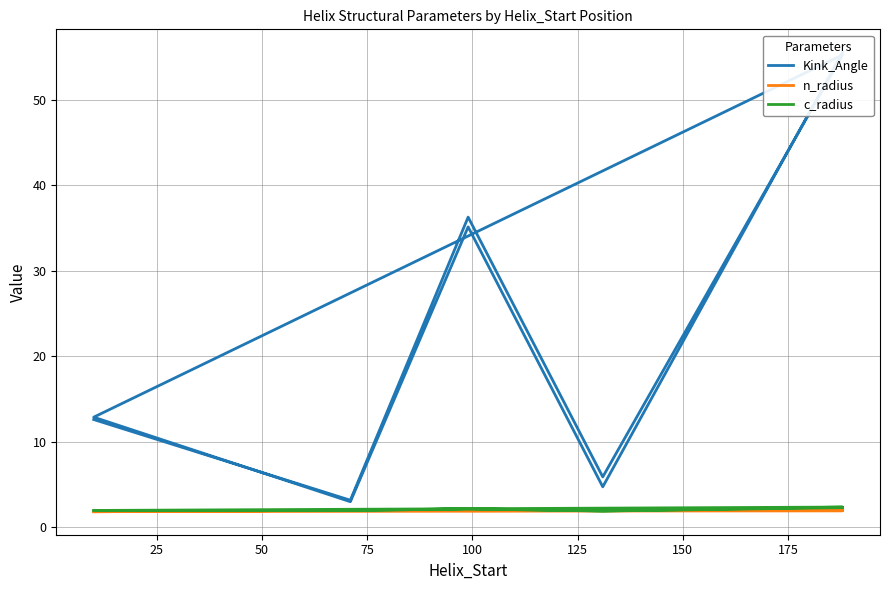

Reading left to right, what are all the values shown in this chart?

Kink_Angle: 12.6	3.1	36.3	5.9	55.3	12.9	3.0	35.1	4.7	55.6
n_radius: 1.8	2.0	1.9	1.9	1.9	1.8	2.0	1.9	1.9	1.9
c_radius: 1.9	1.9	2.1	1.9	2.3	1.9	1.9	2.1	1.9	2.3